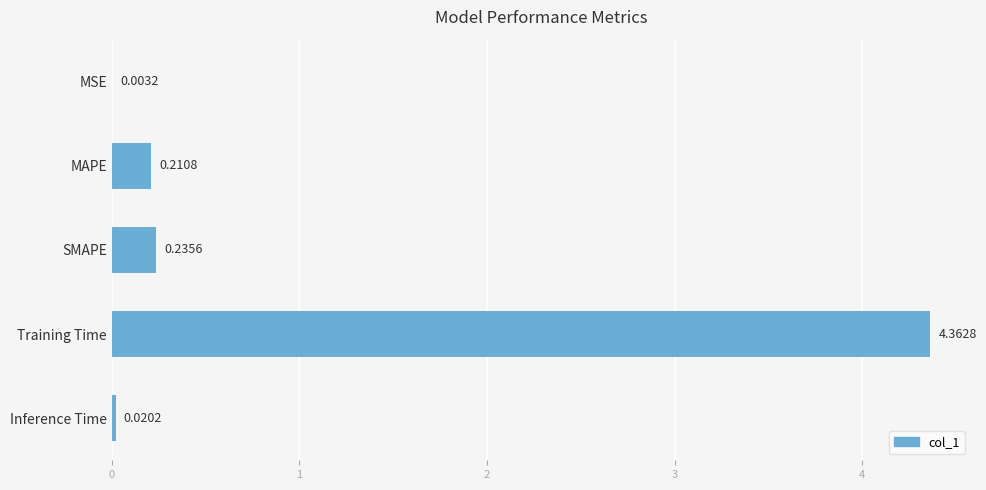

At which label is the value closest to 2?

SMAPE